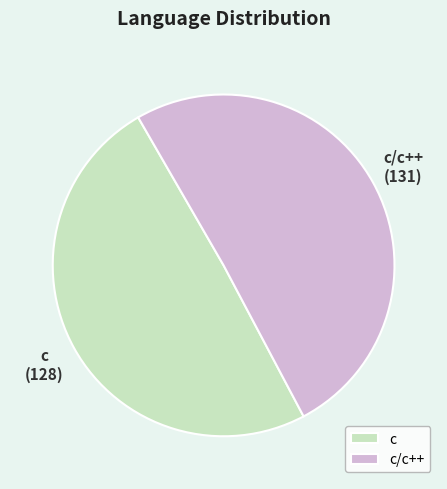

Combined, do c and c/c++ account for over 50%?

Yes